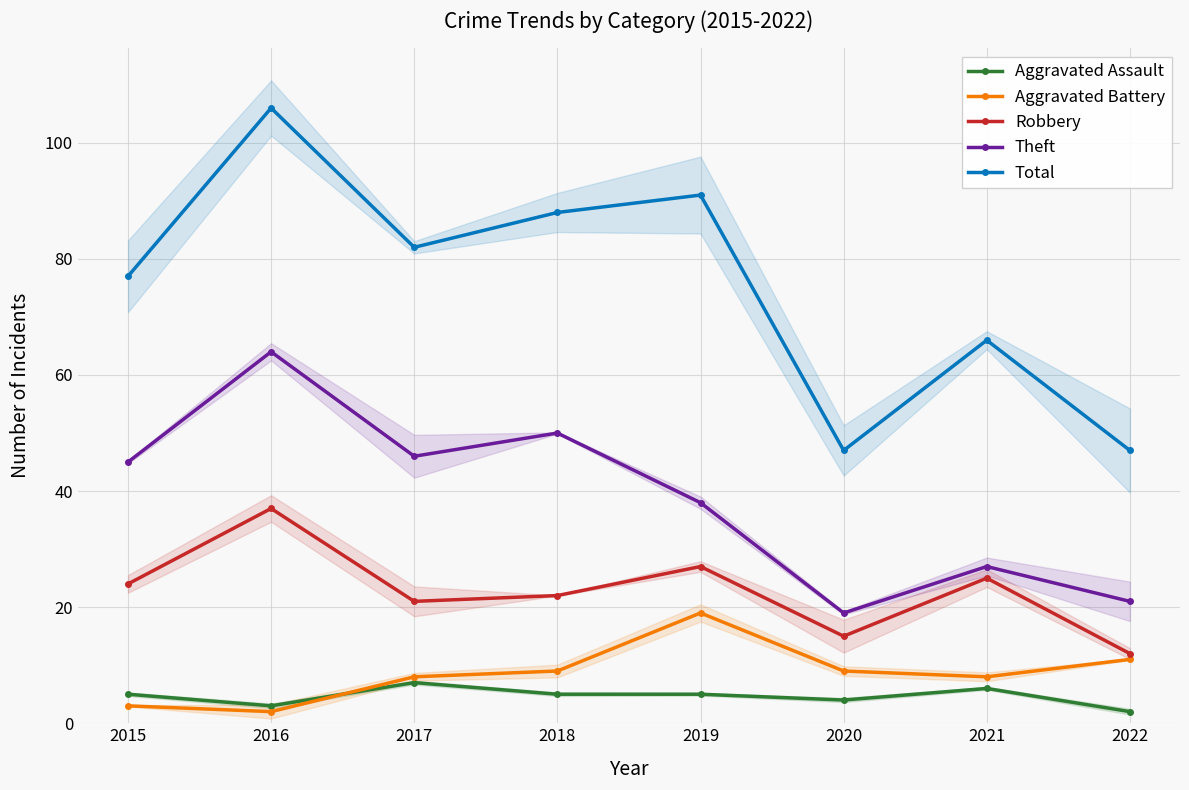

What is the value of the Total point at the 7th from the left?

66